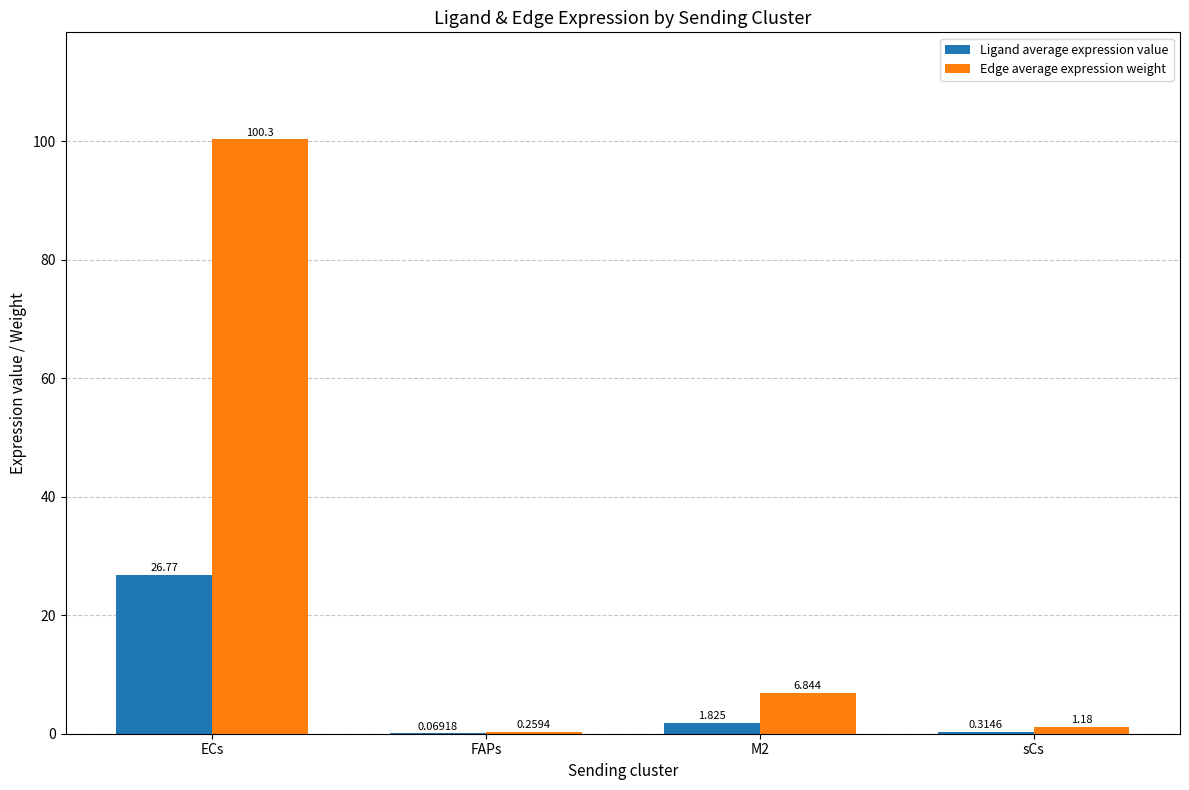

Which category has the highest value across all series?

ECs